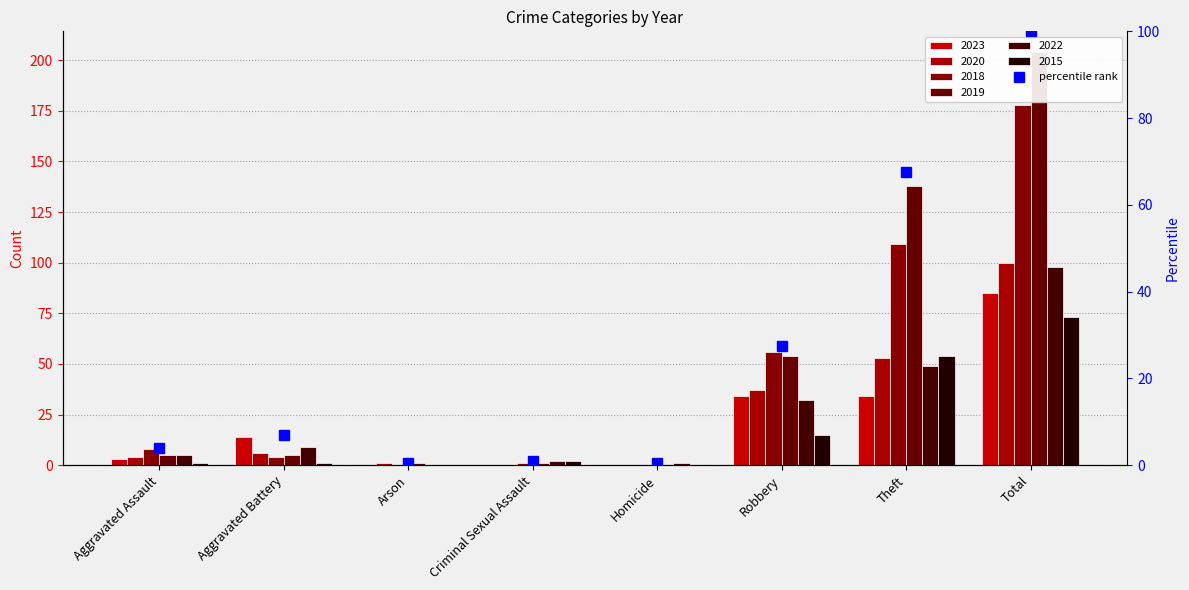

Where is the data nearest to the value 50?

Theft